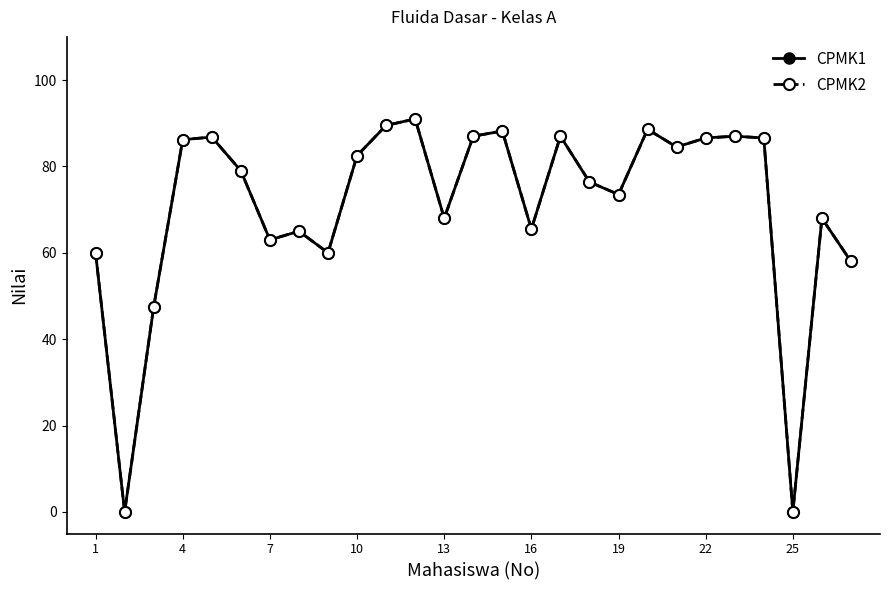

True or false: CPMK1 and CPMK2 cross at least once.

False